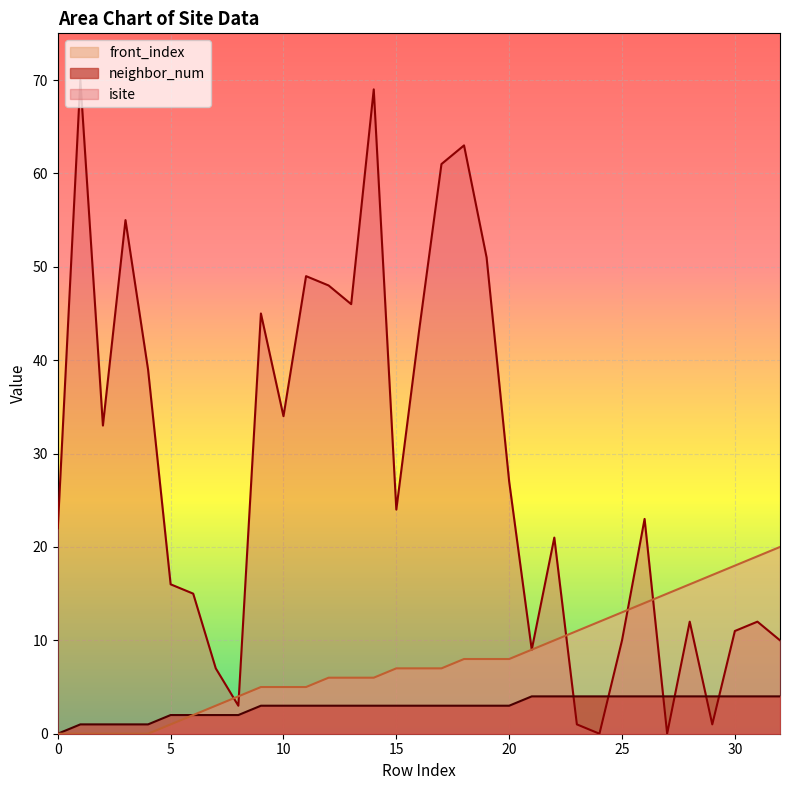

What is the sum of the isite values at 20 and 1?

97